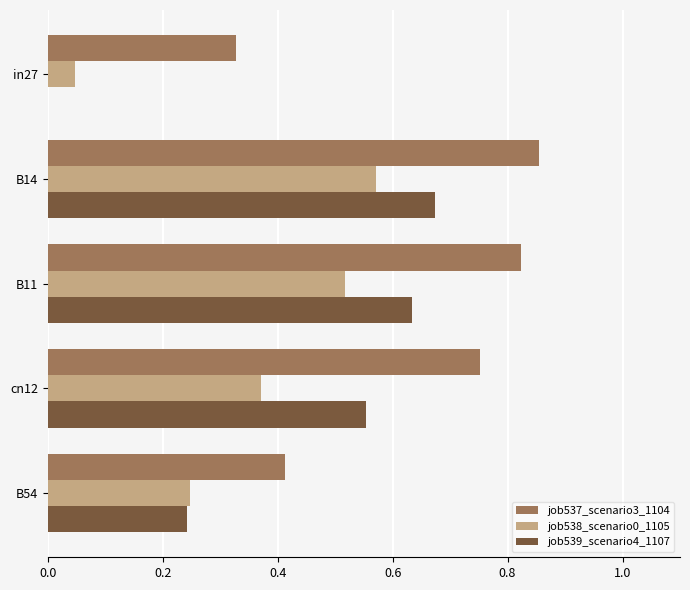

At which category does the chart reach its peak across all series?

B14